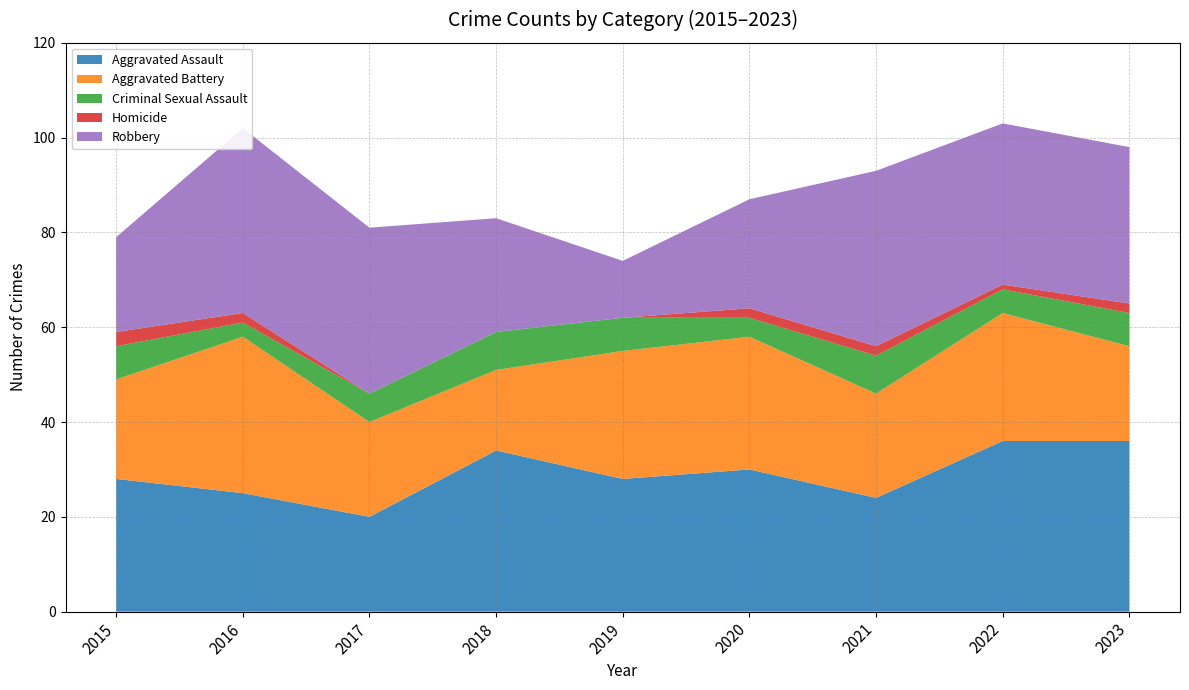

Reading left to right, what are all the values shown in this chart?

Aggravated Assault: 2015=28	2016=25	2017=20	2018=34	2019=28	2020=30	2021=24	2022=36	2023=36
Aggravated Battery: 2015=21	2016=33	2017=20	2018=17	2019=27	2020=28	2021=22	2022=27	2023=20
Criminal Sexual Assault: 2015=7	2016=3	2017=6	2018=8	2019=7	2020=4	2021=8	2022=5	2023=7
Homicide: 2015=3	2016=2	2017=0	2018=0	2019=0	2020=2	2021=2	2022=1	2023=2
Robbery: 2015=20	2016=39	2017=35	2018=24	2019=12	2020=23	2021=37	2022=34	2023=33